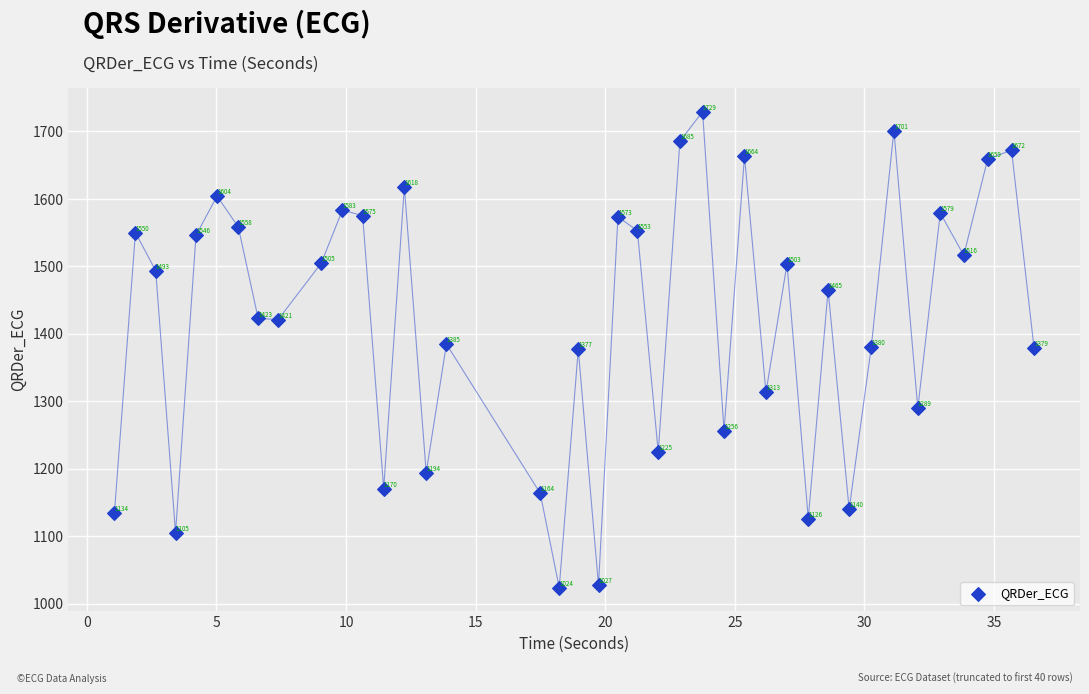

What is the range of X values (max minus min)?

35.5